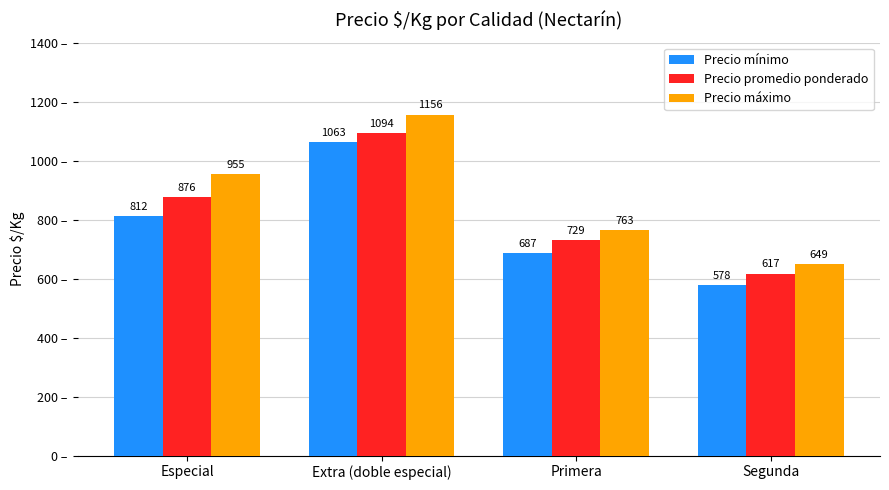

Which series changed the most between Extra (doble especial) and Primera?

Precio máximo